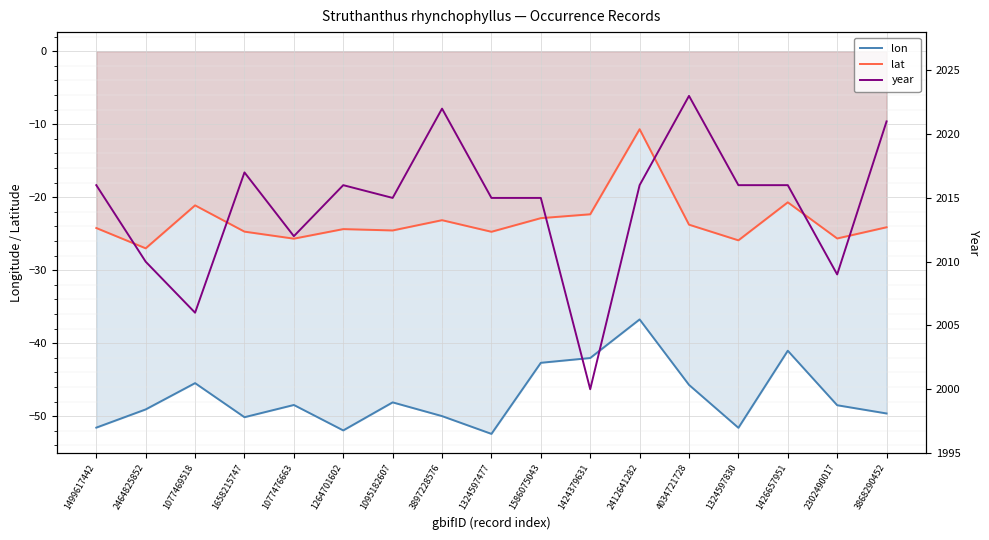

What is the lowest value of the lon series?

-52.4